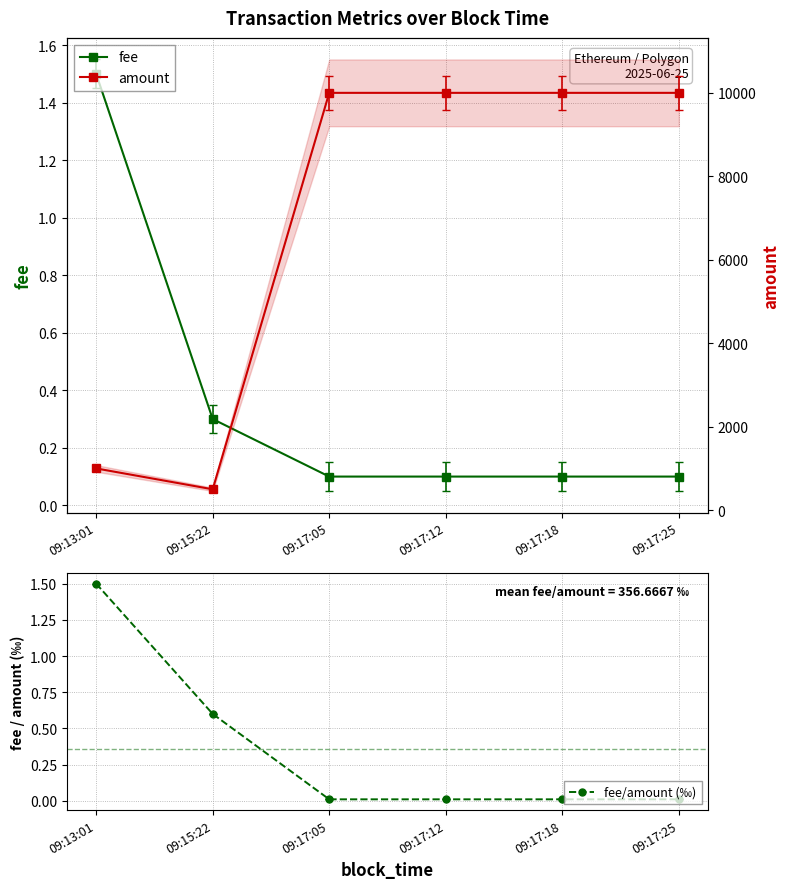

Which series changed the most between 09:17:12 and 09:17:18?

fee